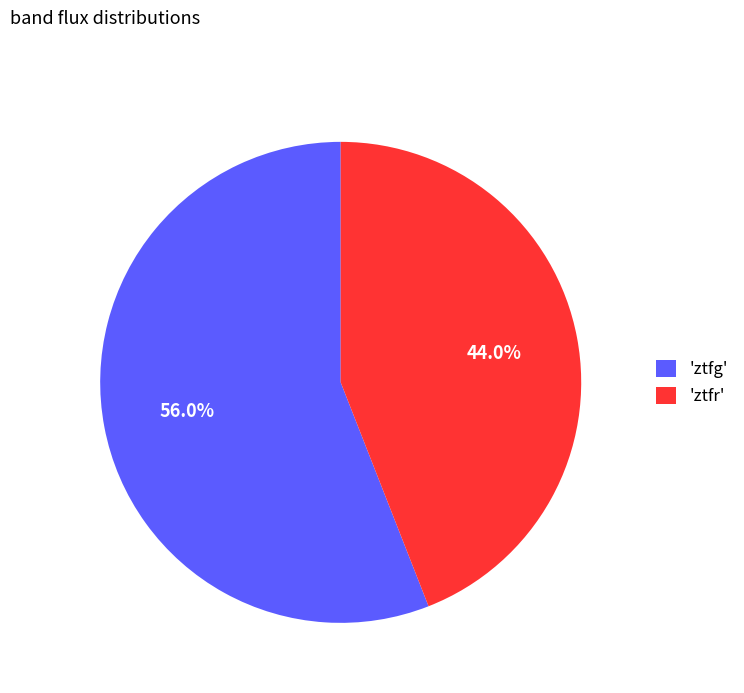

Which has a higher value, 'ztfg' or 'ztfr'?

'ztfg'